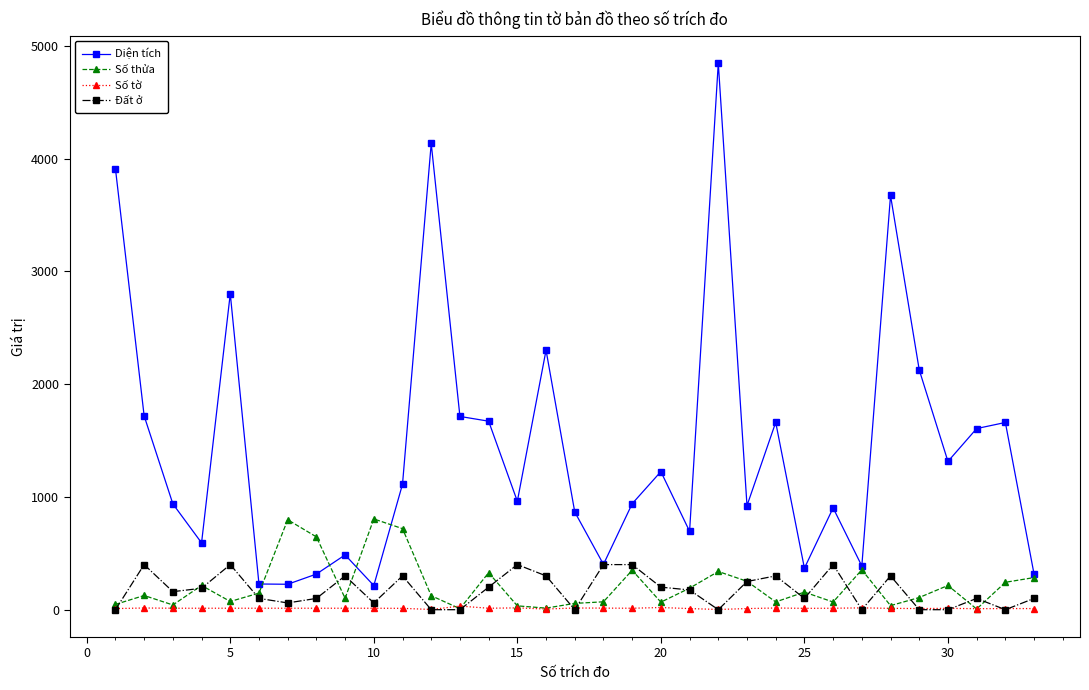

What is the value of the Đất ở point at the 19th from the left?

400.0